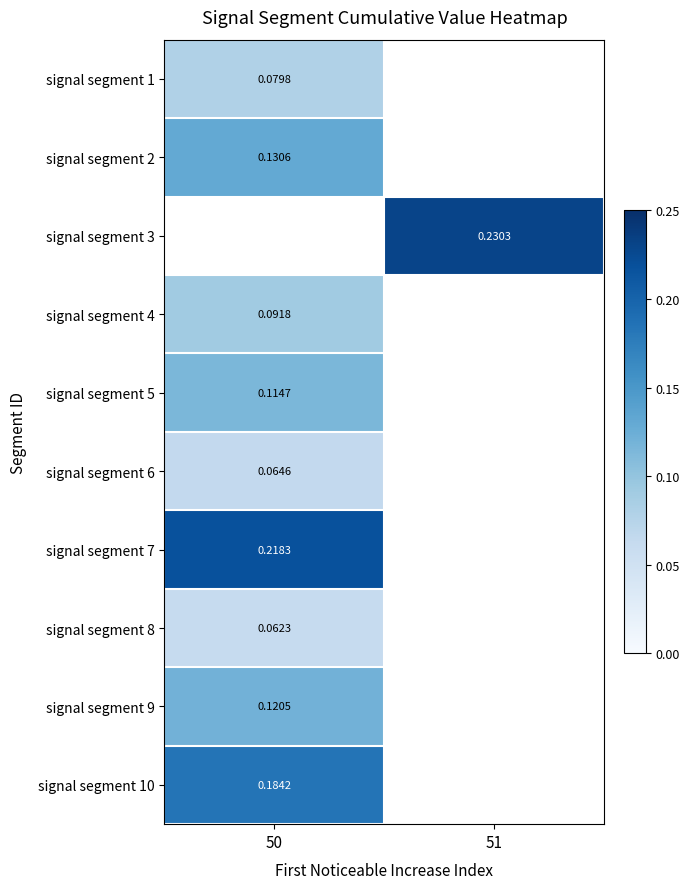

At how many categories does at least one series exceed 0?

2